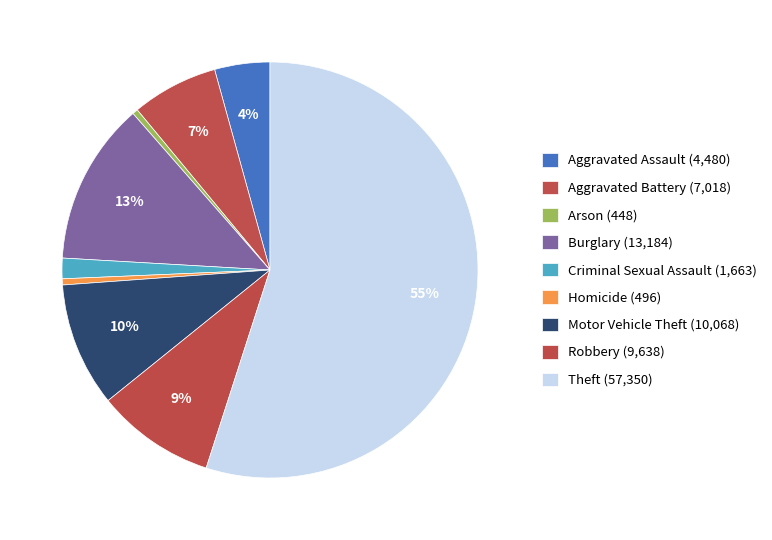

Count the number of slices in the pie.

9